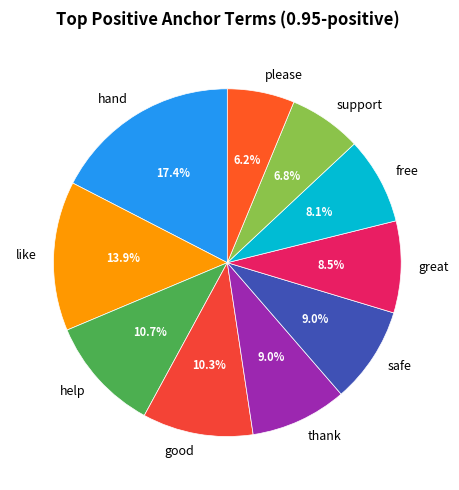

To the nearest percent, what is the difference between the support and good slice percentages?

4%